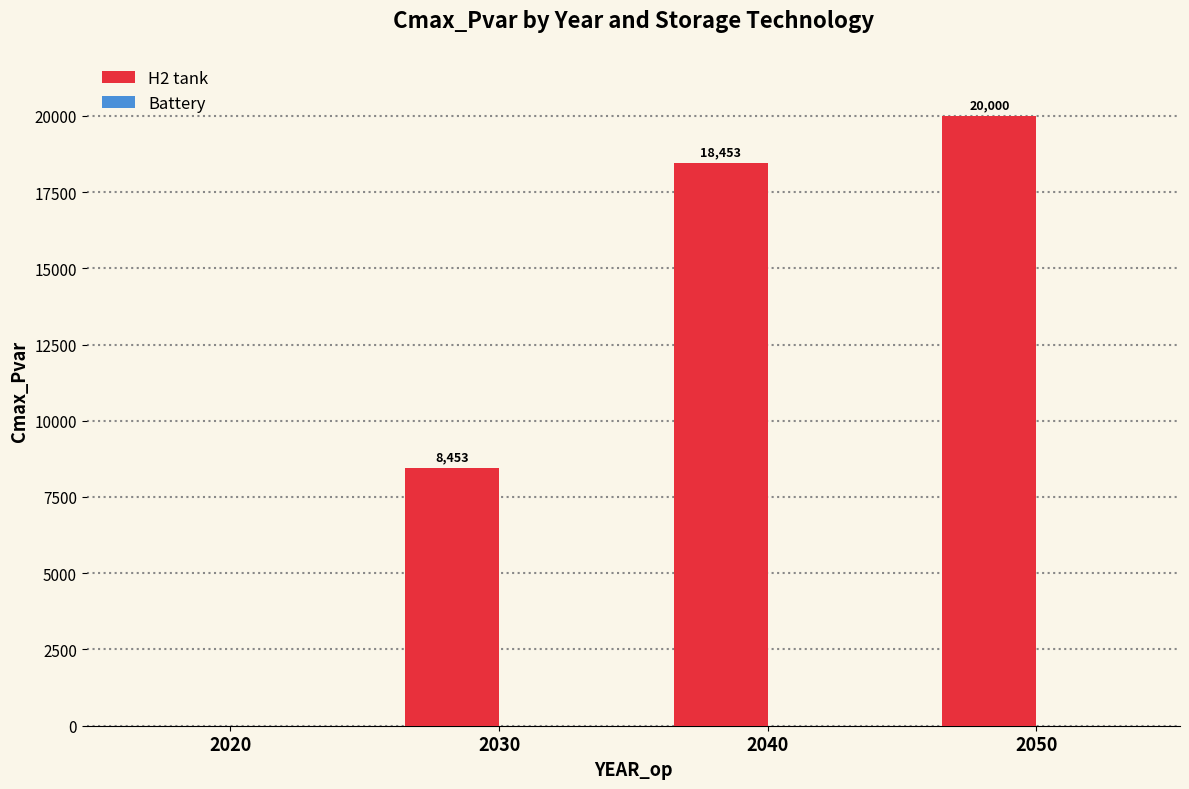

Approximately how many times larger is the value at 2040 compared to 2050?

0.9